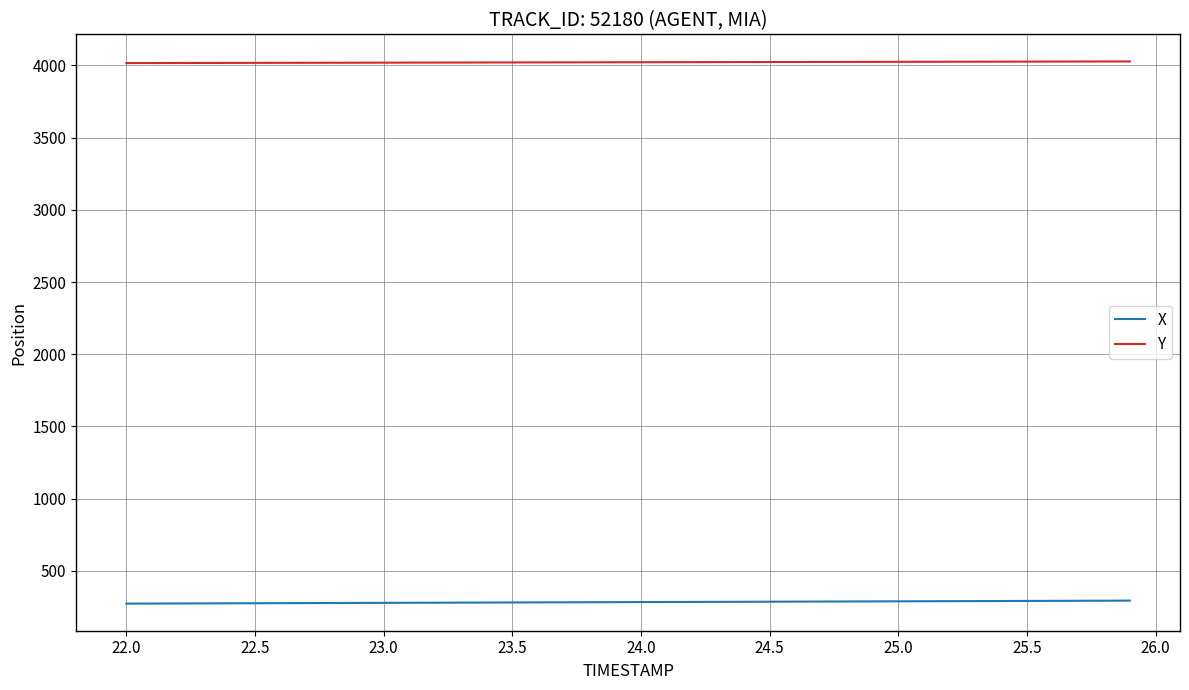

What is the maximum value for X?

293.8